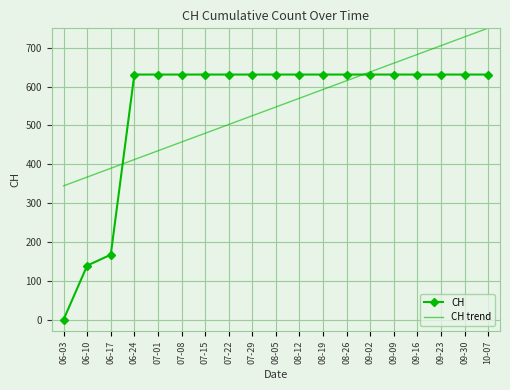

Between which two adjacent categories do CH and CH trend first intersect?

06-17 and 06-24